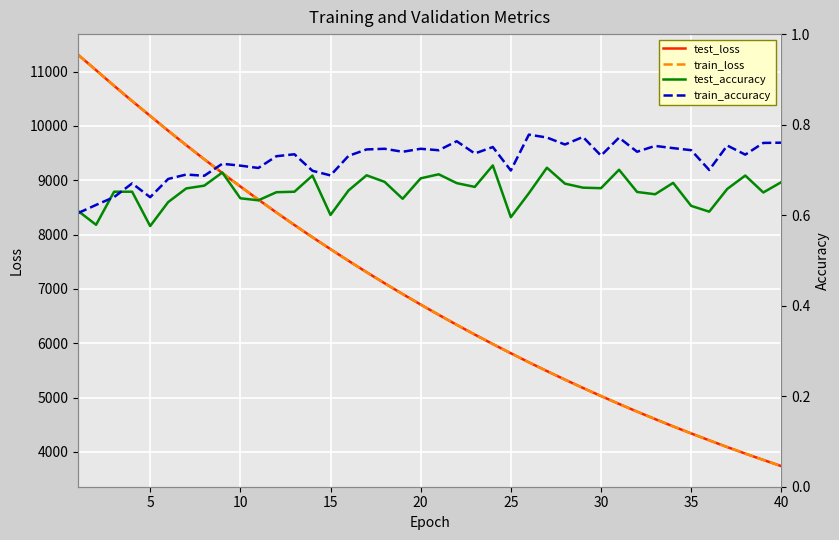

What is the lowest value of the test_loss series?

3736.5